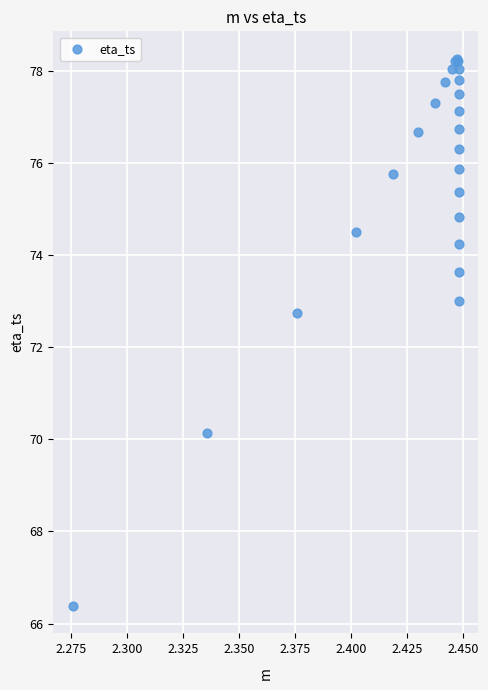

What Y value in the scatter plot is closest to 72?

72.7